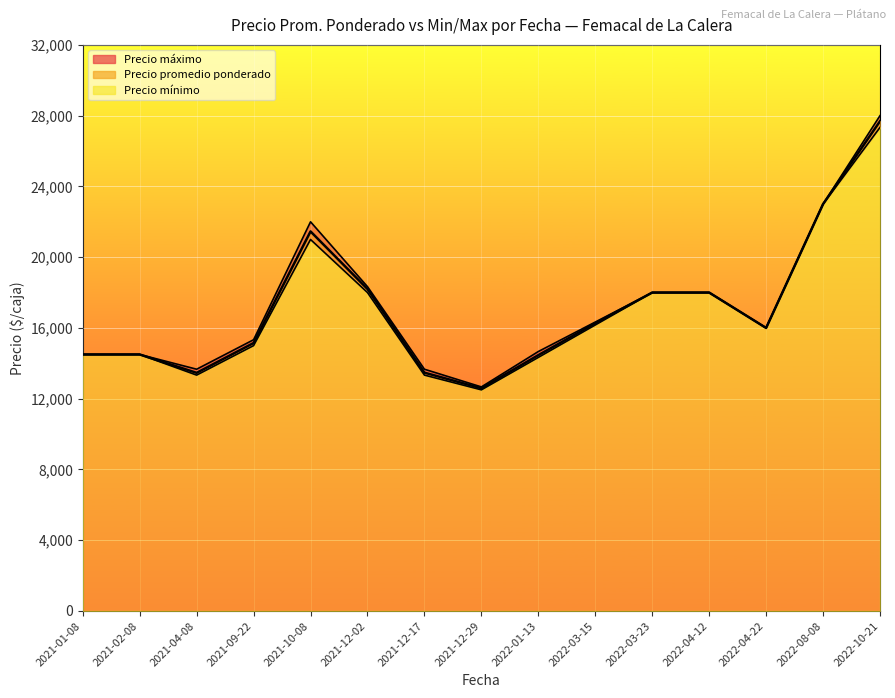

What are all the series names shown in the legend?

Precio promedio ponderado, Precio minimo, Precio maximo